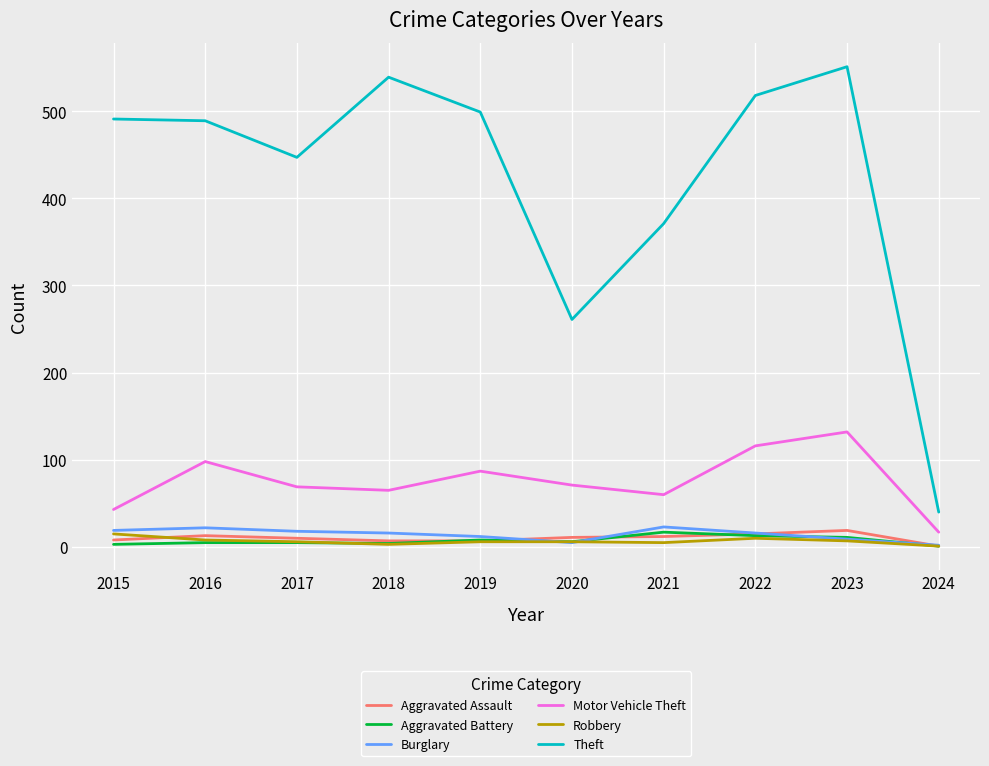

What is the spread (max minus min) of values at 2016?

484